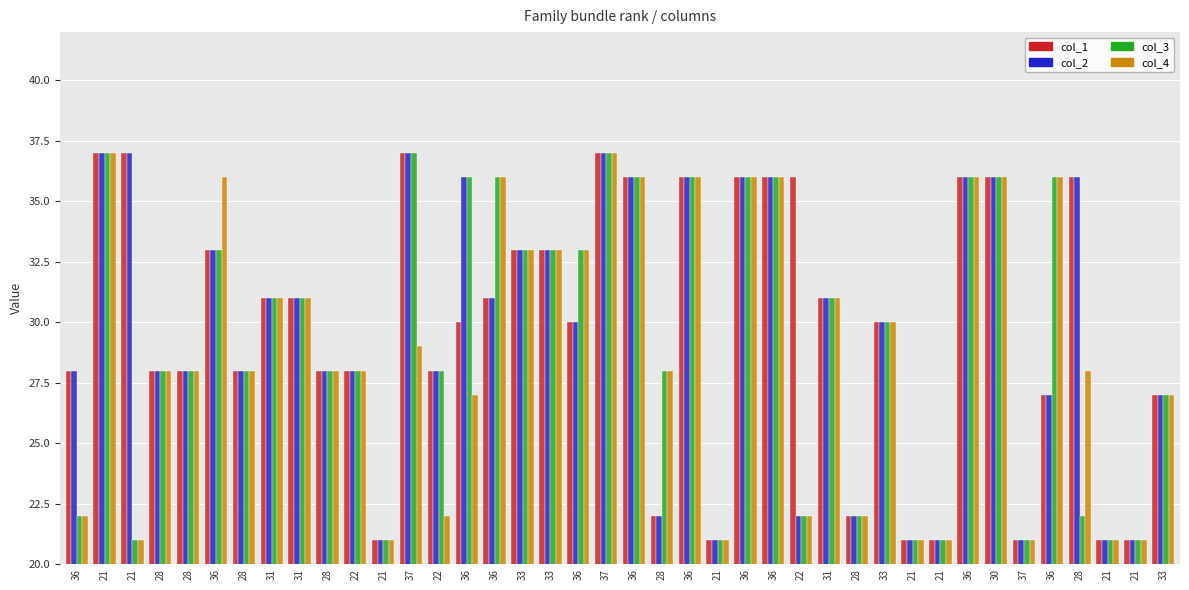

How many groups of bars are there?

40